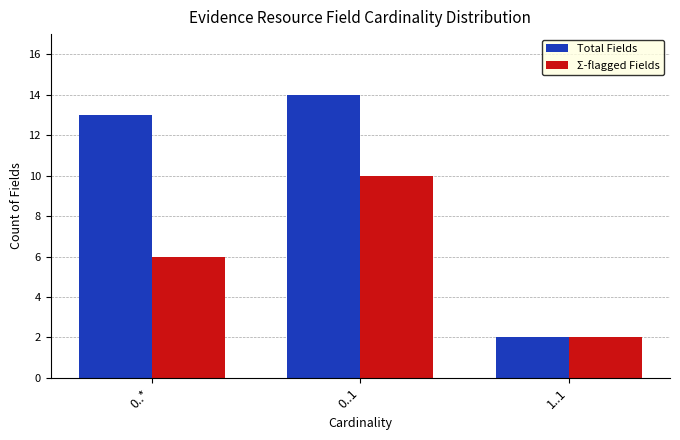

What is the sum of the Total Fields values at 1..1 and 0..1?

16